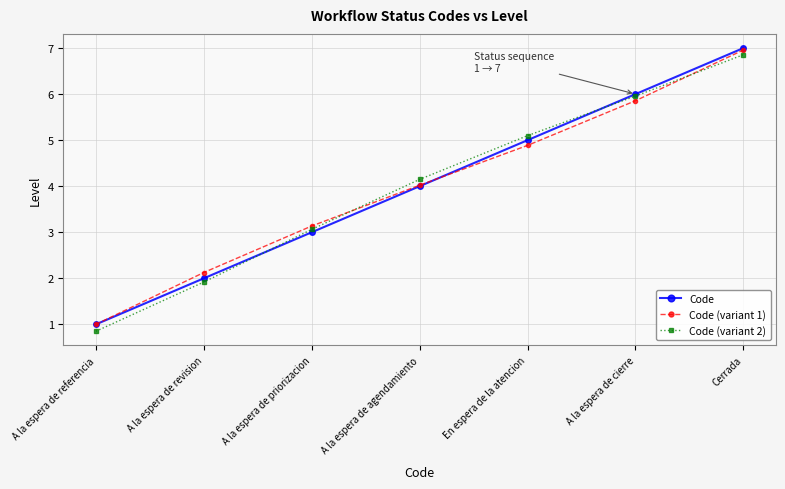

Is the value of Code at En espera de la atencion greater than the value of Code (variant 1) at A la espera de referencia?

Yes